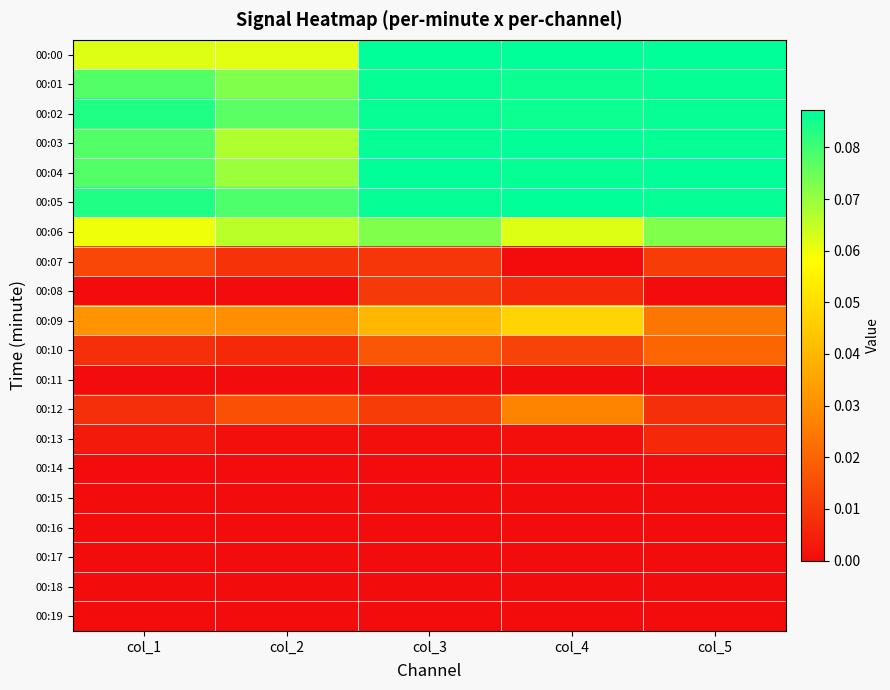

Reading left to right, what are all the values shown in this chart?

00:00: col_1=0.1	col_2=0.1	col_3=0.1	col_4=0.1	col_5=0.1
00:01: col_1=0.1	col_2=0.1	col_3=0.1	col_4=0.1	col_5=0.1
00:02: col_1=0.1	col_2=0.1	col_3=0.1	col_4=0.1	col_5=0.1
00:03: col_1=0.1	col_2=0.1	col_3=0.1	col_4=0.1	col_5=0.1
00:04: col_1=0.1	col_2=0.1	col_3=0.1	col_4=0.1	col_5=0.1
00:05: col_1=0.1	col_2=0.1	col_3=0.1	col_4=0.1	col_5=0.1
00:06: col_1=0.1	col_2=0.1	col_3=0.1	col_4=0.1	col_5=0.1
00:07: col_1=0.0	col_2=0.0	col_3=0.0	col_4=0.0	col_5=0.0
00:08: col_1=0.0	col_2=0.0	col_3=0.0	col_4=0.0	col_5=0.0
00:09: col_1=0.0	col_2=0.0	col_3=0.0	col_4=0.0	col_5=0.0
00:10: col_1=0.0	col_2=0.0	col_3=0.0	col_4=0.0	col_5=0.0
00:11: col_1=0.0	col_2=0.0	col_3=0.0	col_4=0.0	col_5=0.0
00:12: col_1=0.0	col_2=0.0	col_3=0.0	col_4=0.0	col_5=0.0
00:13: col_1=0.0	col_2=0.0	col_3=0.0	col_4=0.0	col_5=0.0
00:14: col_1=0.0	col_2=0.0	col_3=0.0	col_4=0.0	col_5=0.0
00:15: col_1=0.0	col_2=0.0	col_3=0.0	col_4=0.0	col_5=0.0
00:16: col_1=0.0	col_2=0.0	col_3=0.0	col_4=0.0	col_5=0.0
00:17: col_1=0.0	col_2=0.0	col_3=0.0	col_4=0.0	col_5=0.0
00:18: col_1=0.0	col_2=0.0	col_3=0.0	col_4=0.0	col_5=0.0
00:19: col_1=0.0	col_2=0.0	col_3=0.0	col_4=0.0	col_5=0.0